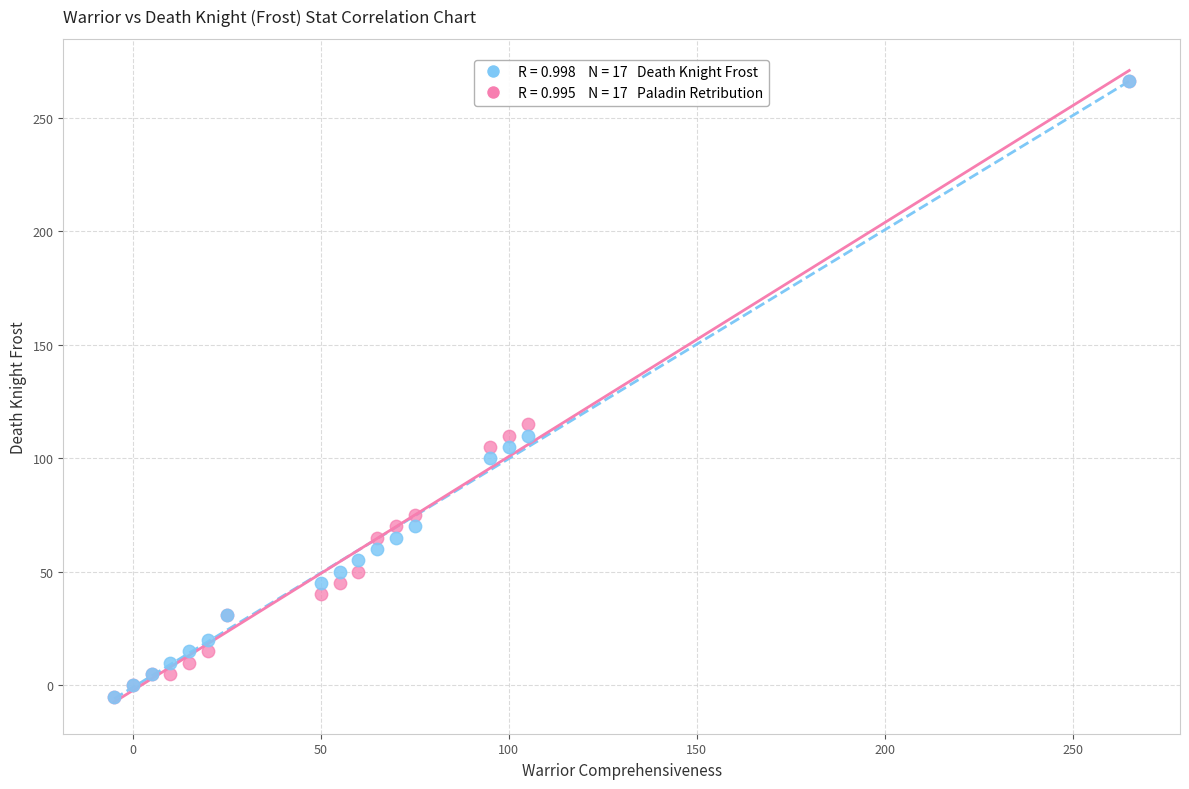

Across all series, what Y value is closest to 130?

115